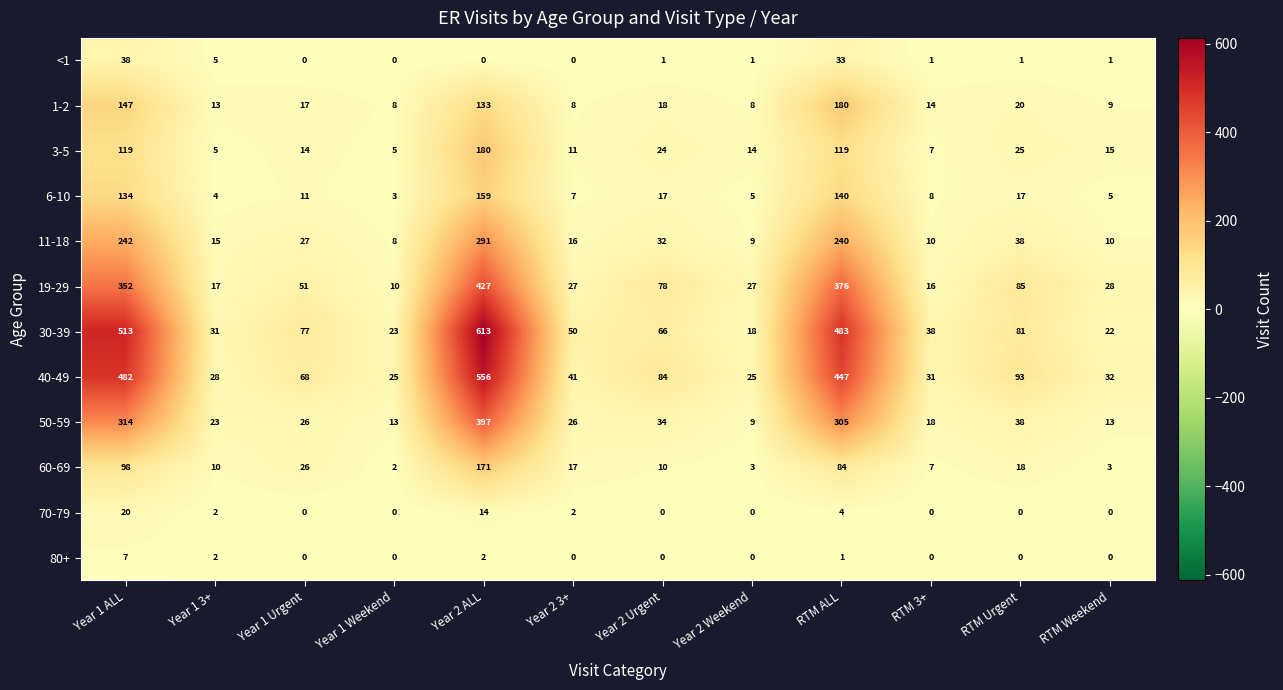

Is it true that 1-2 equals 133 at Year 2 ALL?

True